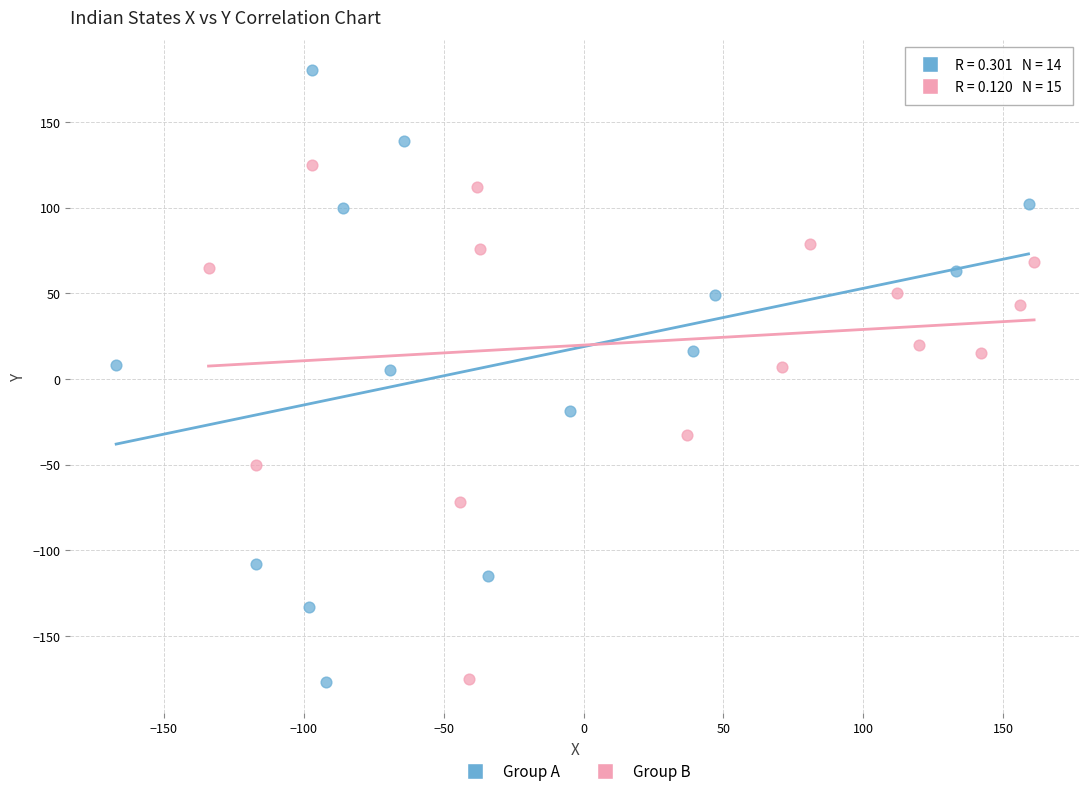

Which series reaches the maximum Y coordinate?

Group A